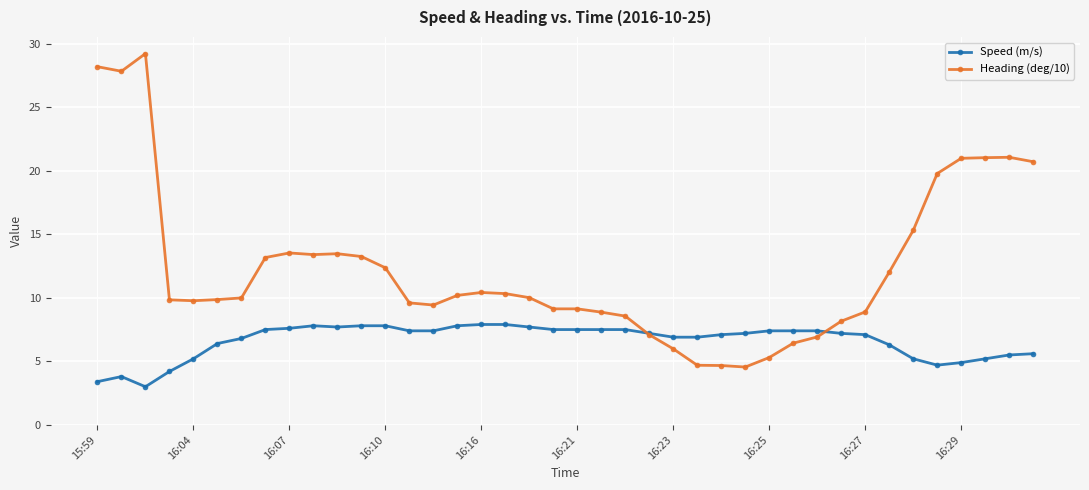

What is the maximum value shown in the chart?

29.2